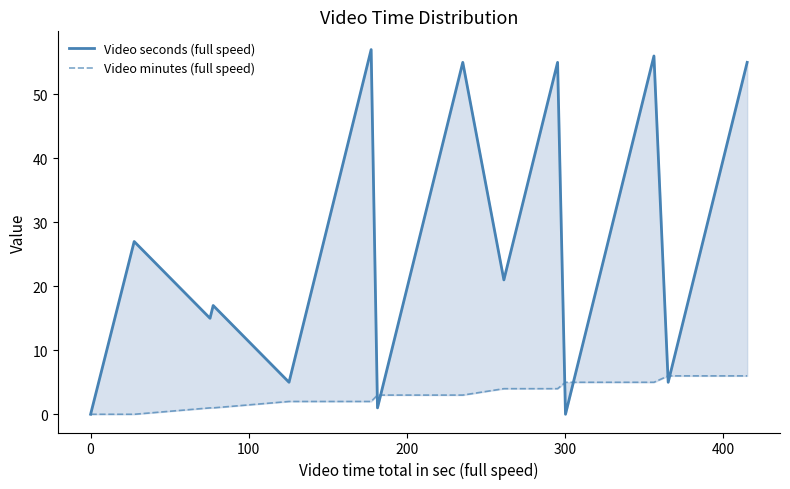

What is the value of the Video seconds (full speed) point at the 4th from the left?

17